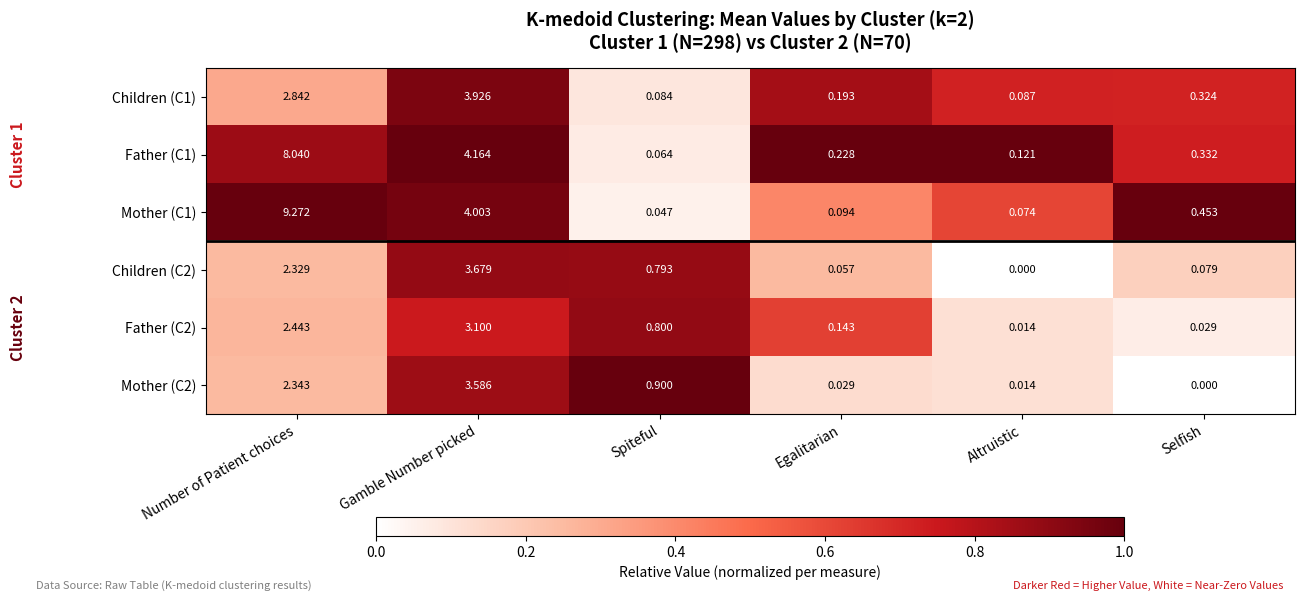

At Number of Patient choices, list the series in order from smallest to largest.

Children (C2), Mother (C2), Father (C2), Children (C1), Father (C1), Mother (C1)